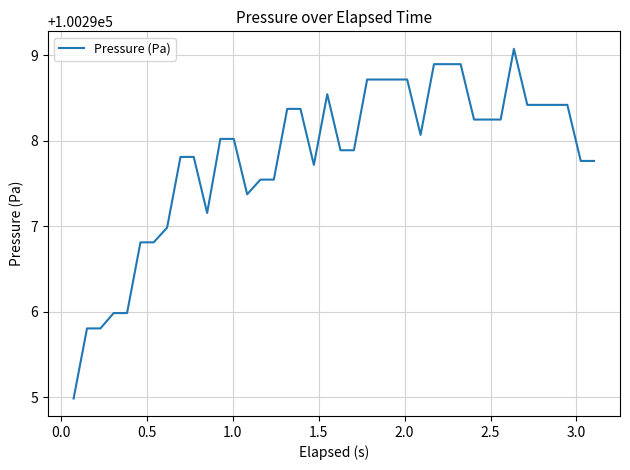

What is the maximum value shown in the chart?

100299.1